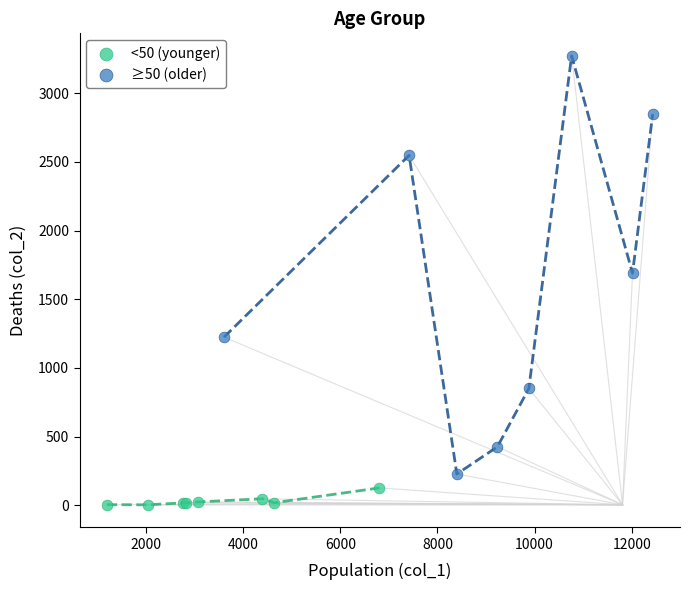

Which series has the widest spread of Y values?

≥50 (older)